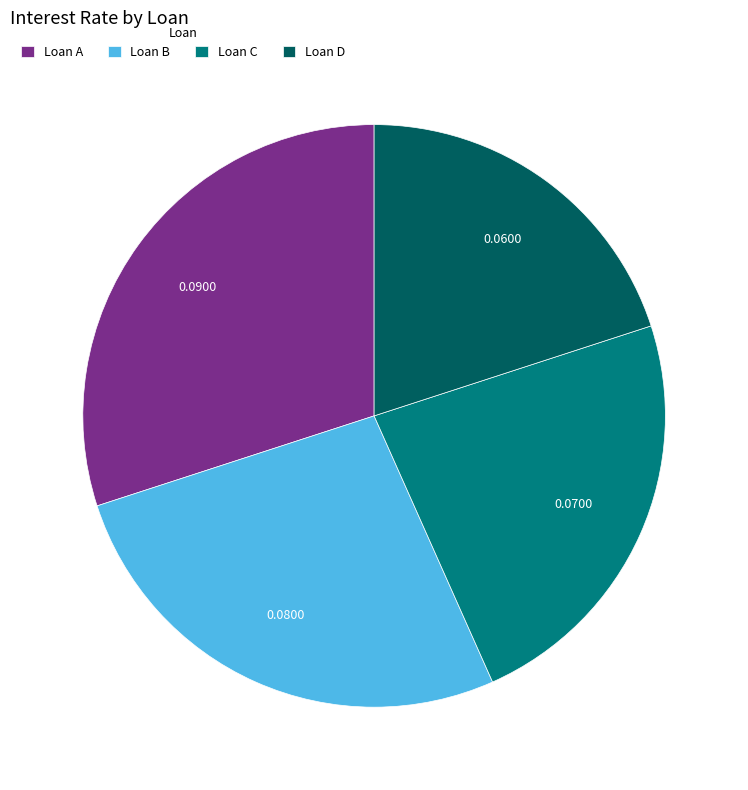

How many slices are in this pie chart?

4